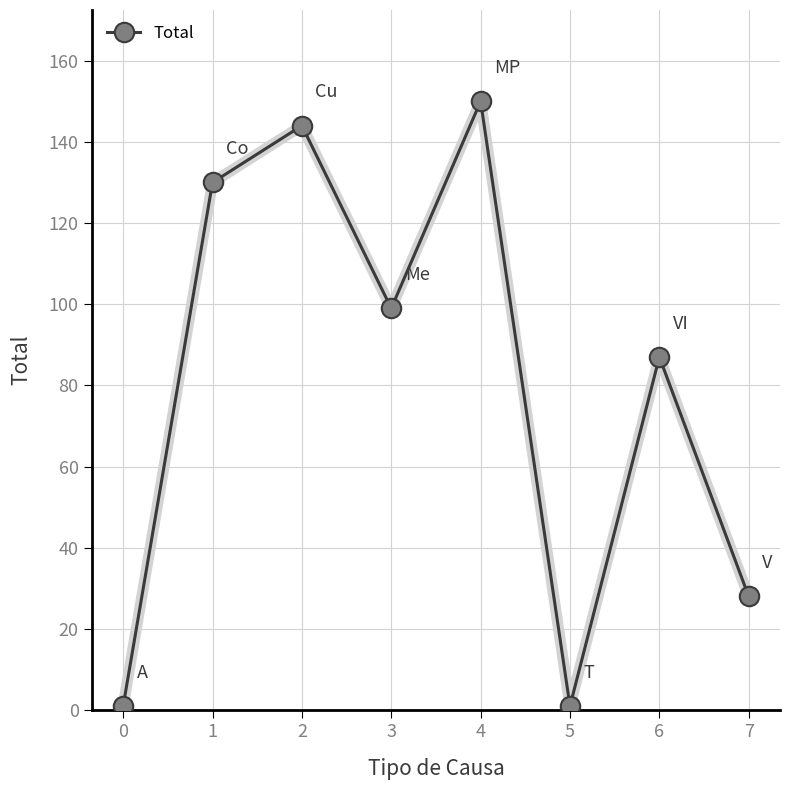

The value at 1 is 130. True or false?

True